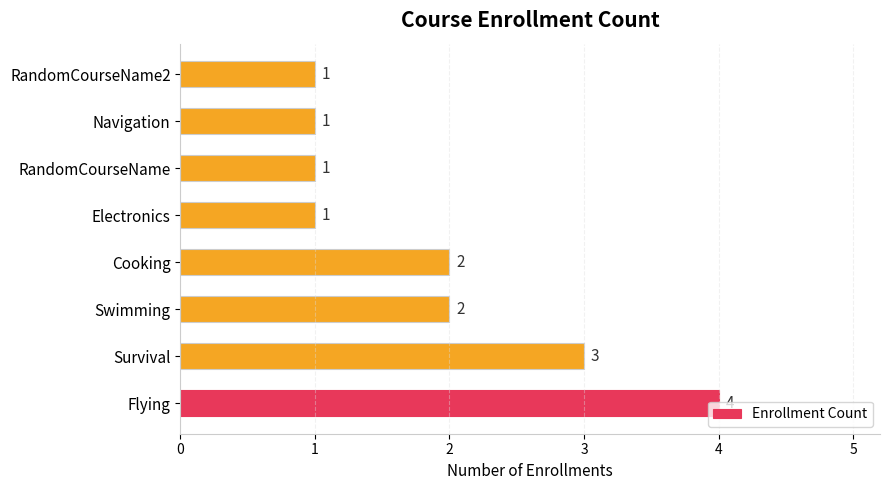

How many data points does each series have?

8